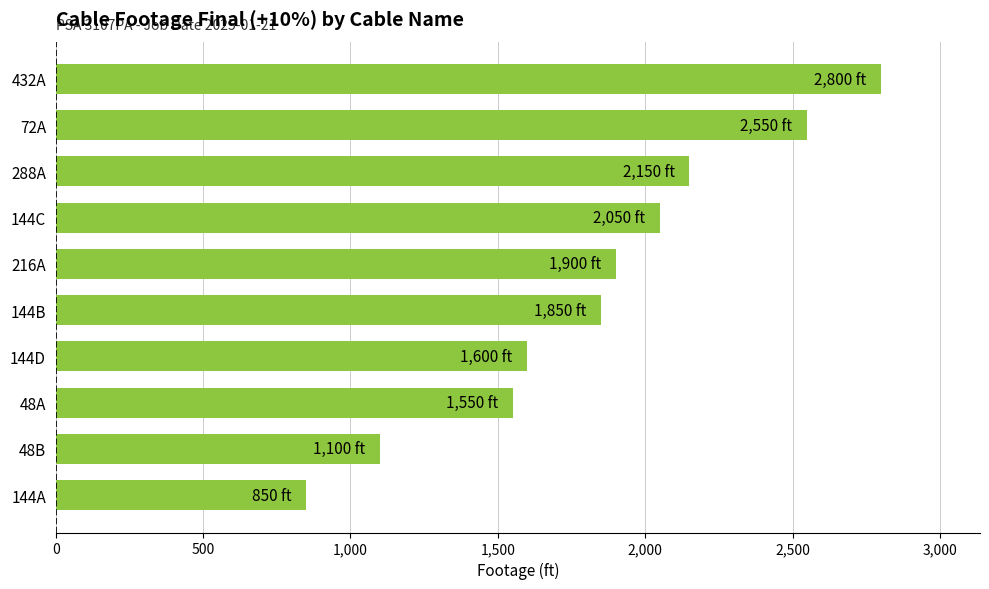

Which has a higher value, 144D or 216A?

216A